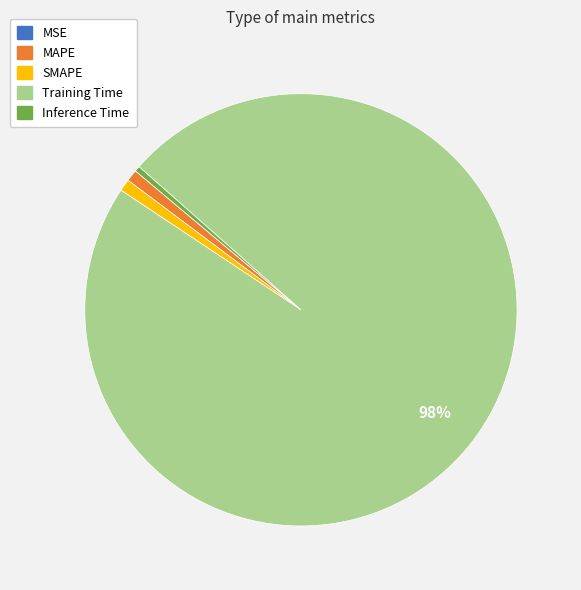

Is MAPE the majority of the pie?

No